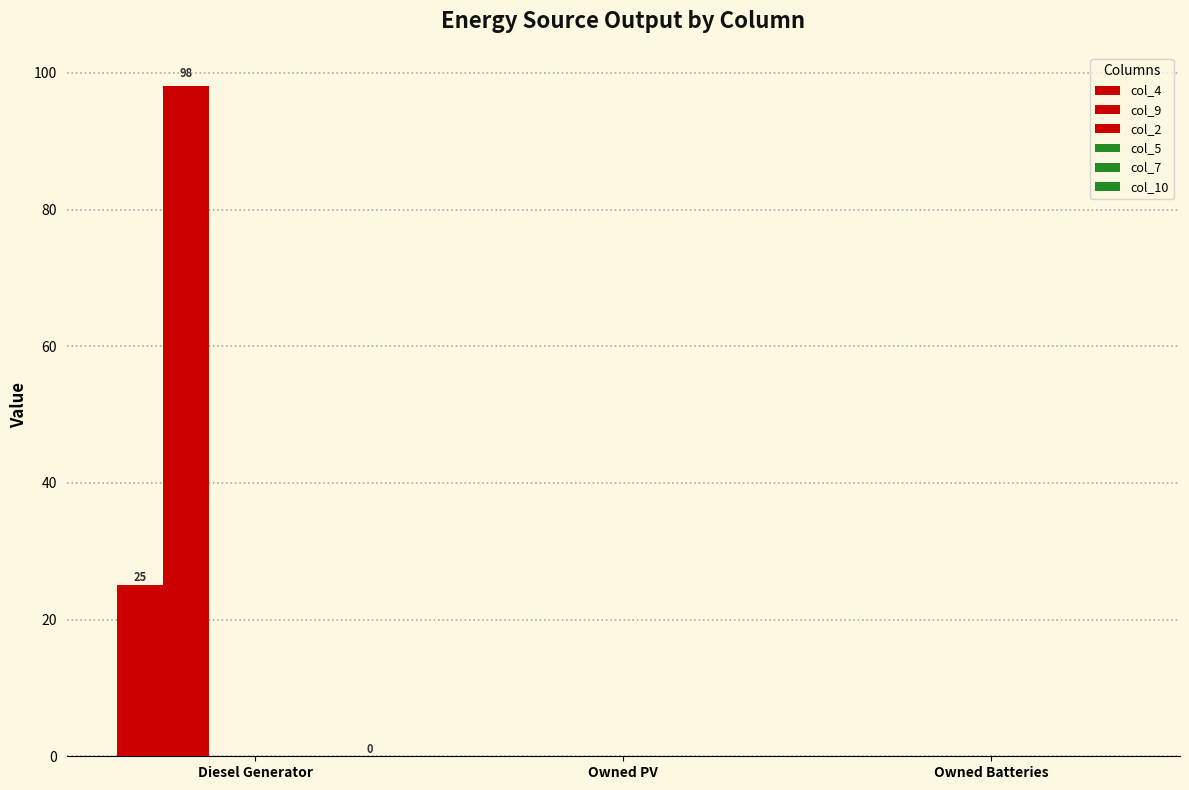

Are the bars horizontal?

No